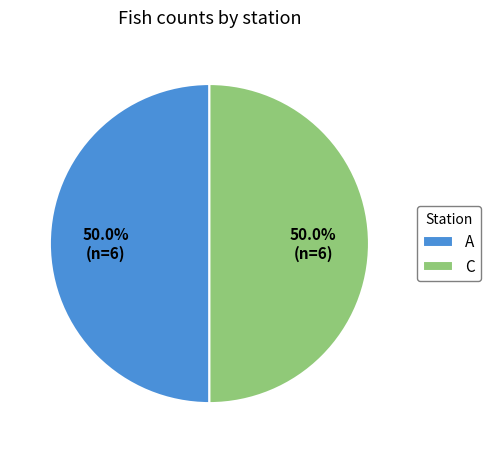

How many slices are in this pie chart?

2